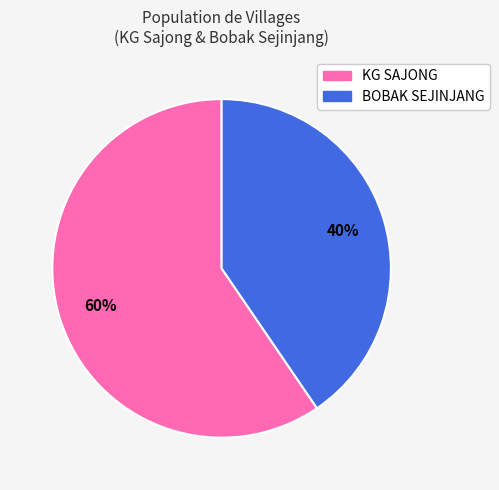

Count the number of slices in the pie.

2